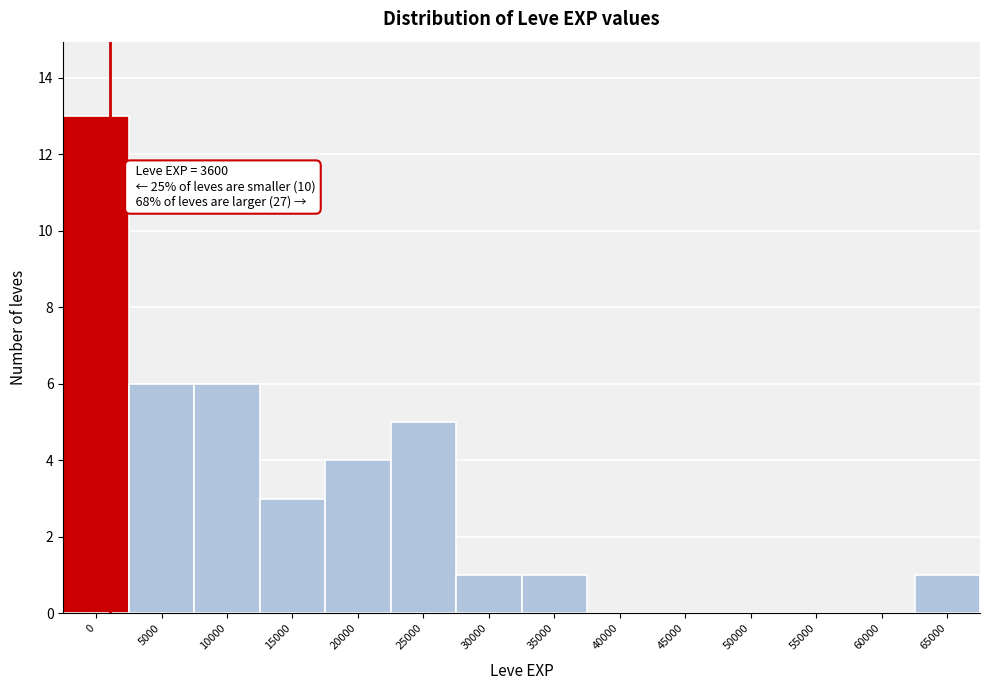

Reading left to right, list all the values displayed in this chart.

0=13	5000=6	10000=6	15000=3	20000=4	25000=5	30000=1	35000=1	40000=0	45000=0	50000=0	55000=0	60000=0	65000=1